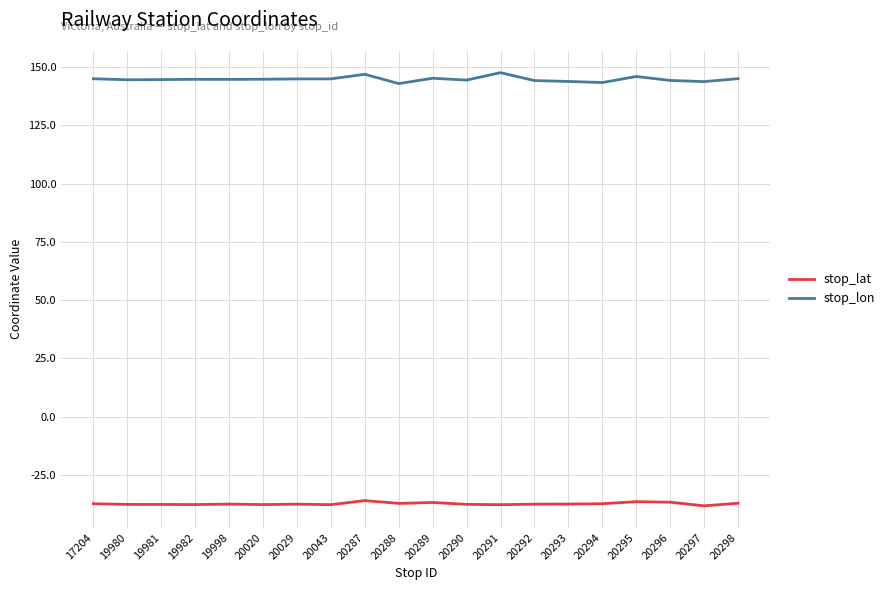

What is the difference between the maximum and minimum values in the stop_lon series?

4.7